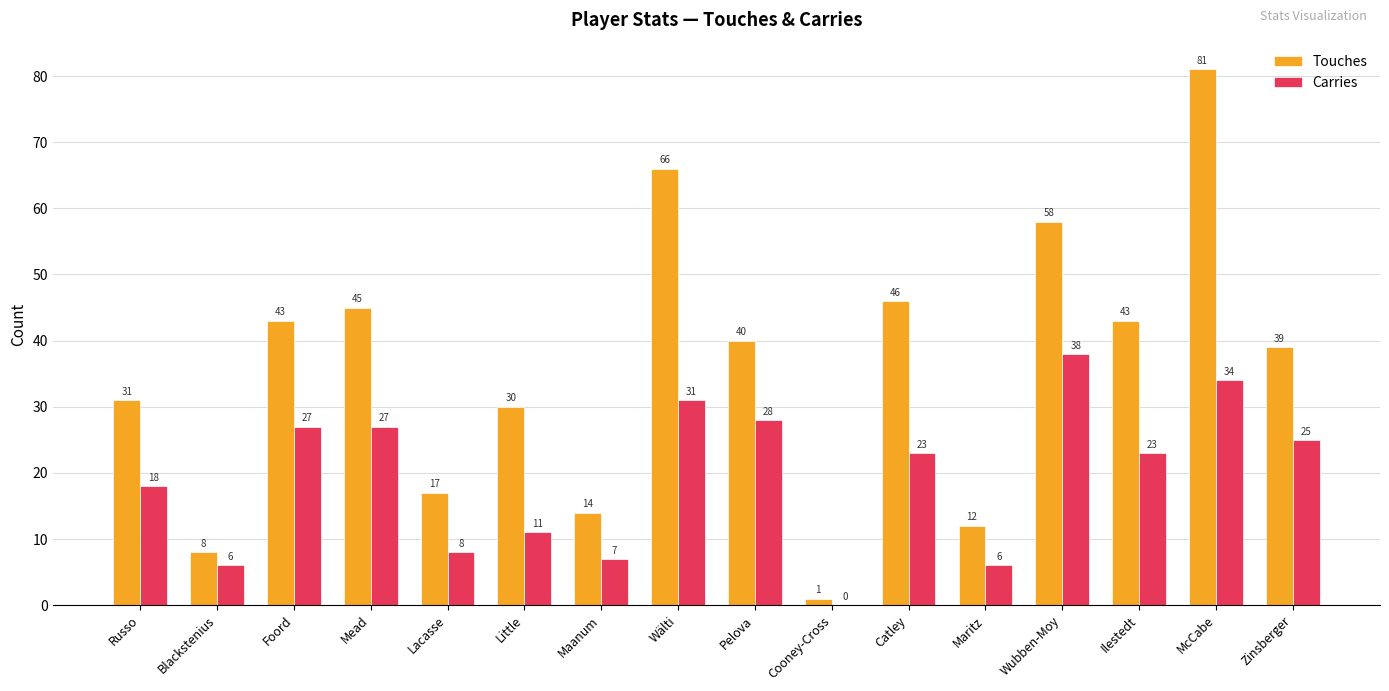

Does the chart contain stacked bars?

No